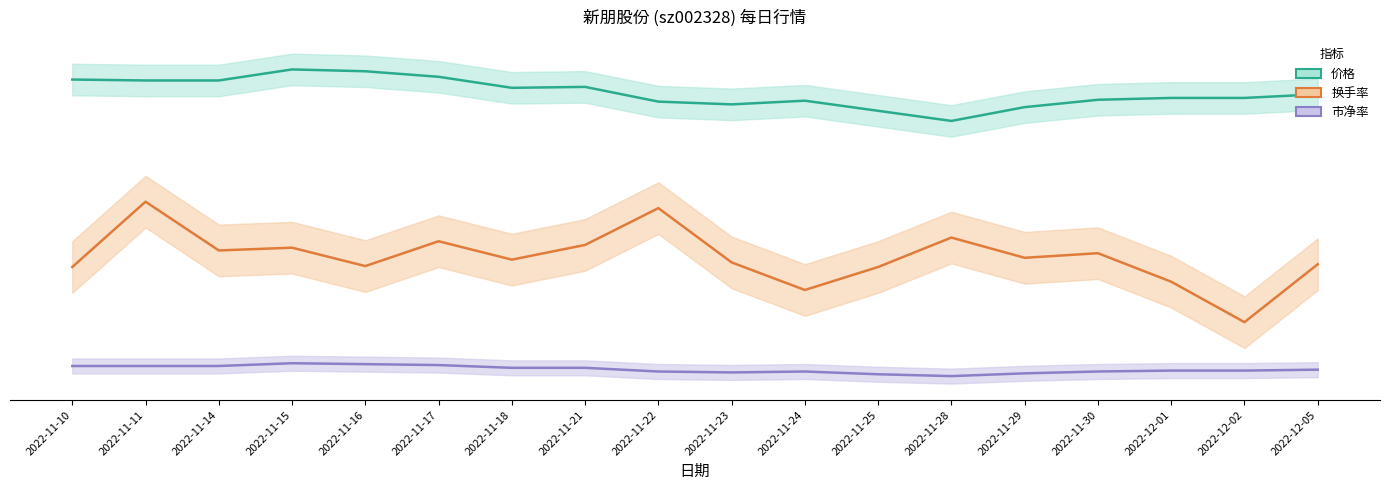

At 2022-11-10, list the series in order from smallest to largest.

市净率, 换手率, 价格